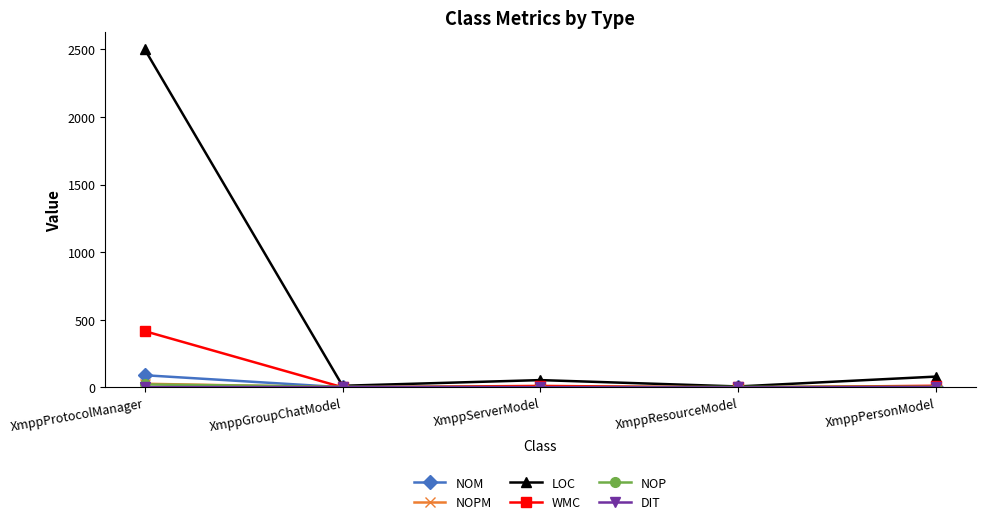

Where is the first local maximum for LOC?

XmppServerModel